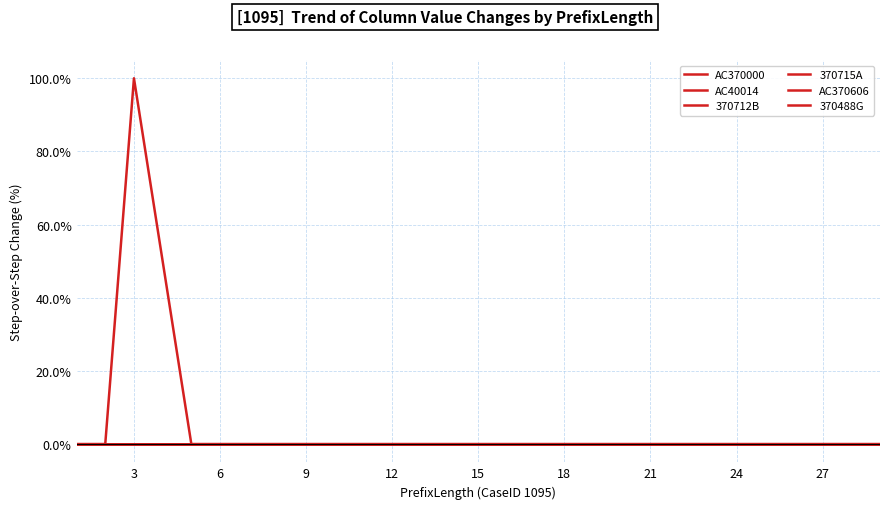

Is this an area chart (filled region under the line)?

No